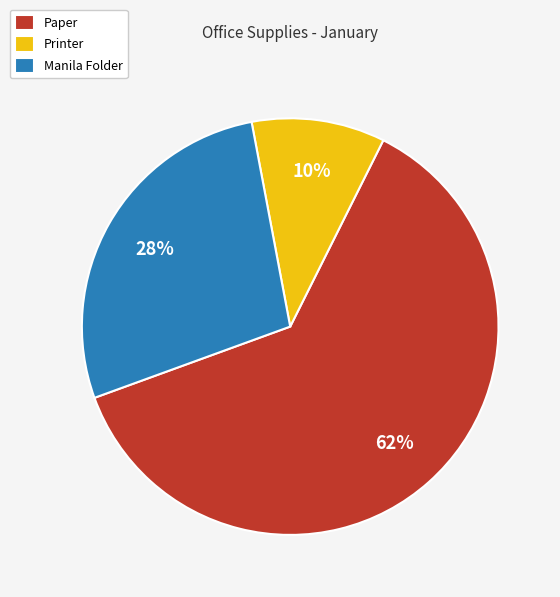

Does Paper account for over 50% of the chart?

Yes